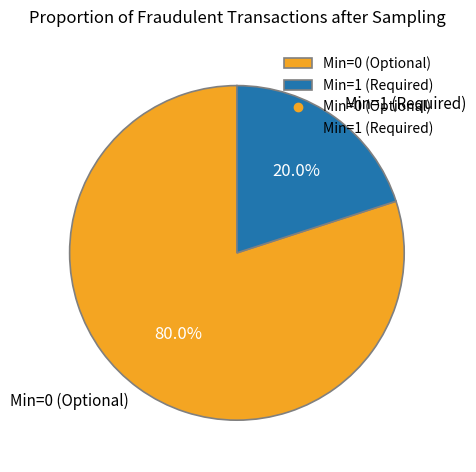

What is the smallest slice in the pie chart?

Min=1 (Required)